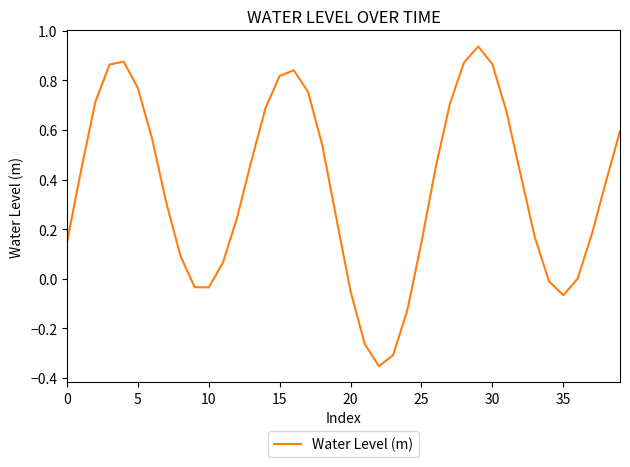

What is the difference between the maximum and minimum values?

1.3